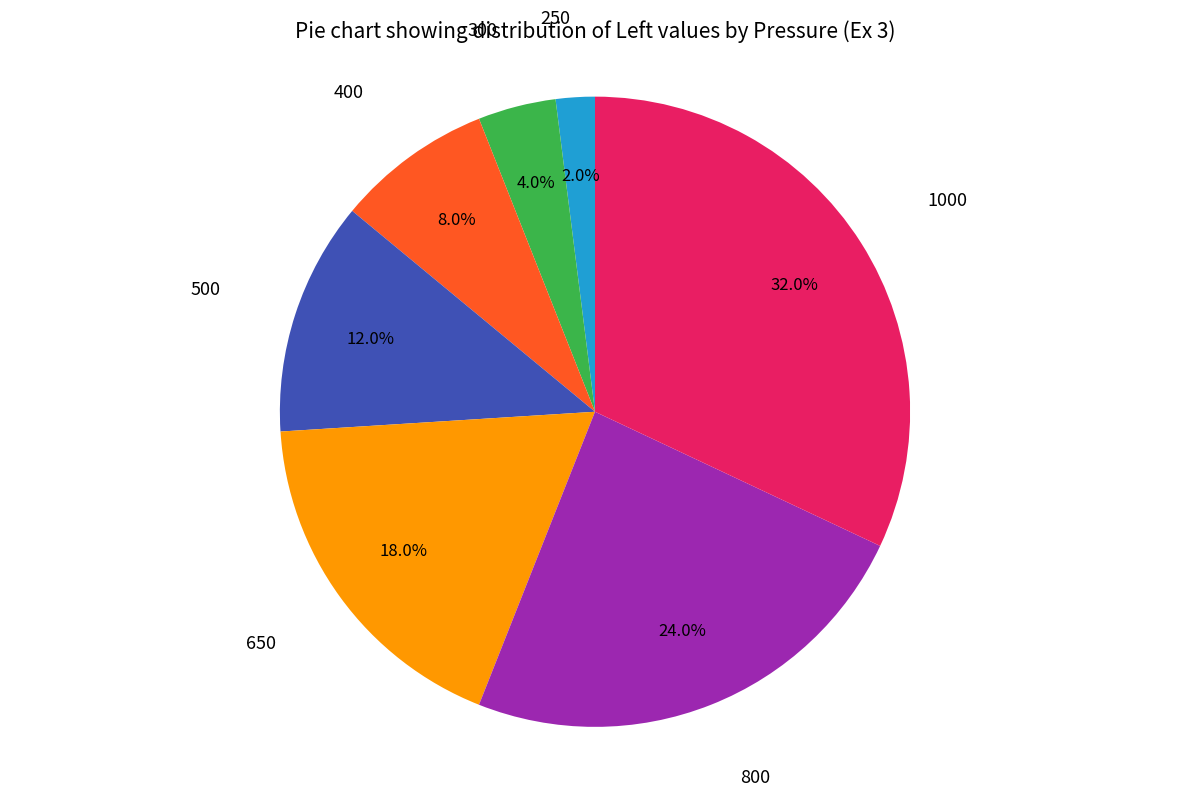

How many segments does this pie chart have?

7